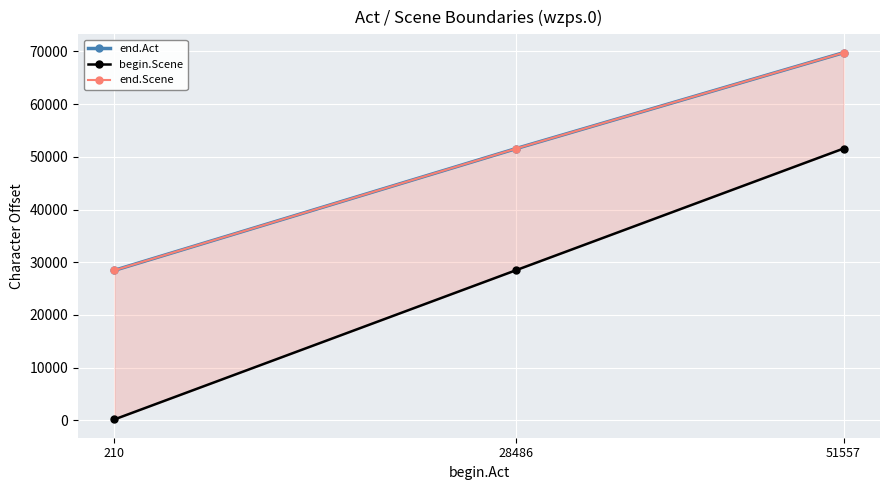

Reading right to left, transcribe all the data shown in this chart.

end.Act: 51557=69733	28486=51543	210=28473
begin.Scene: 51557=51557	28486=28486	210=210
end.Scene: 51557=69733	28486=51543	210=28473